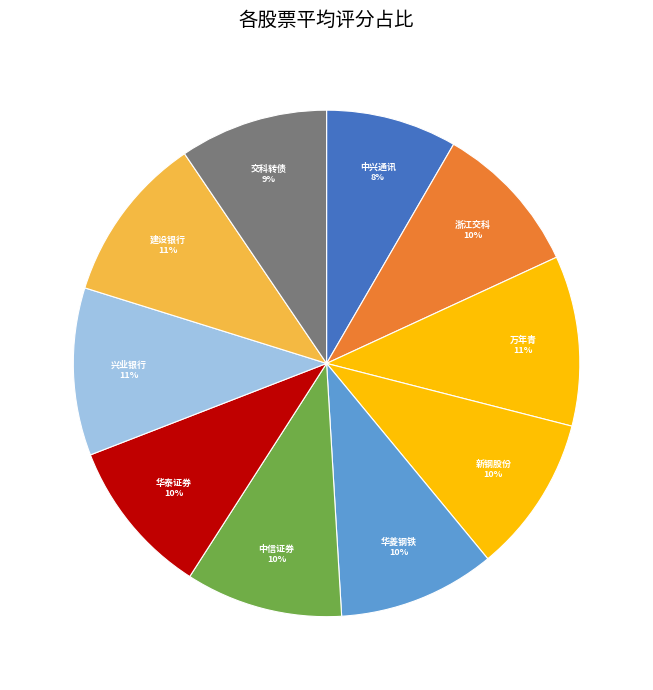

How many segments does this pie chart have?

10